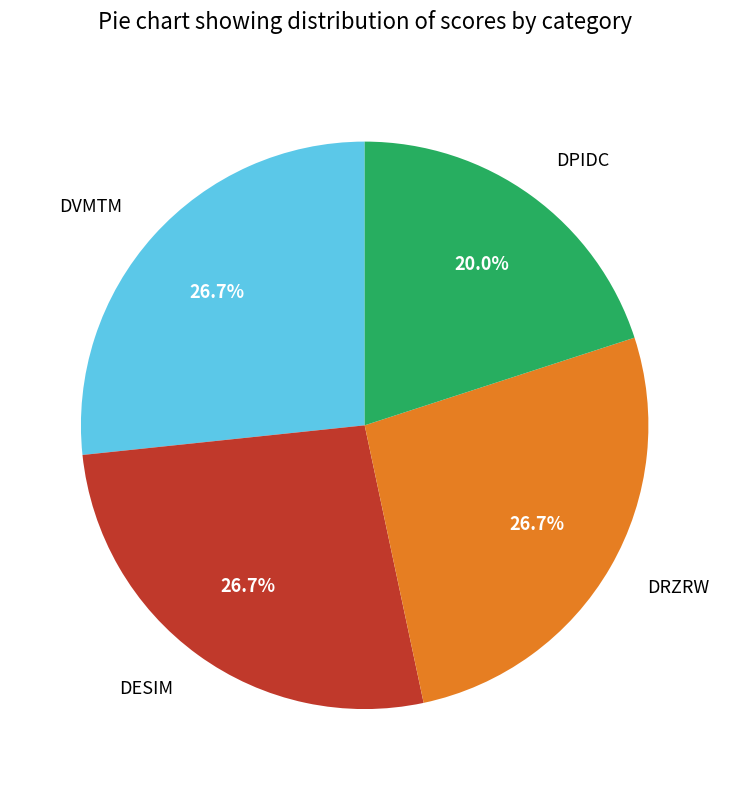

Does DPIDC account for over 50% of the chart?

No